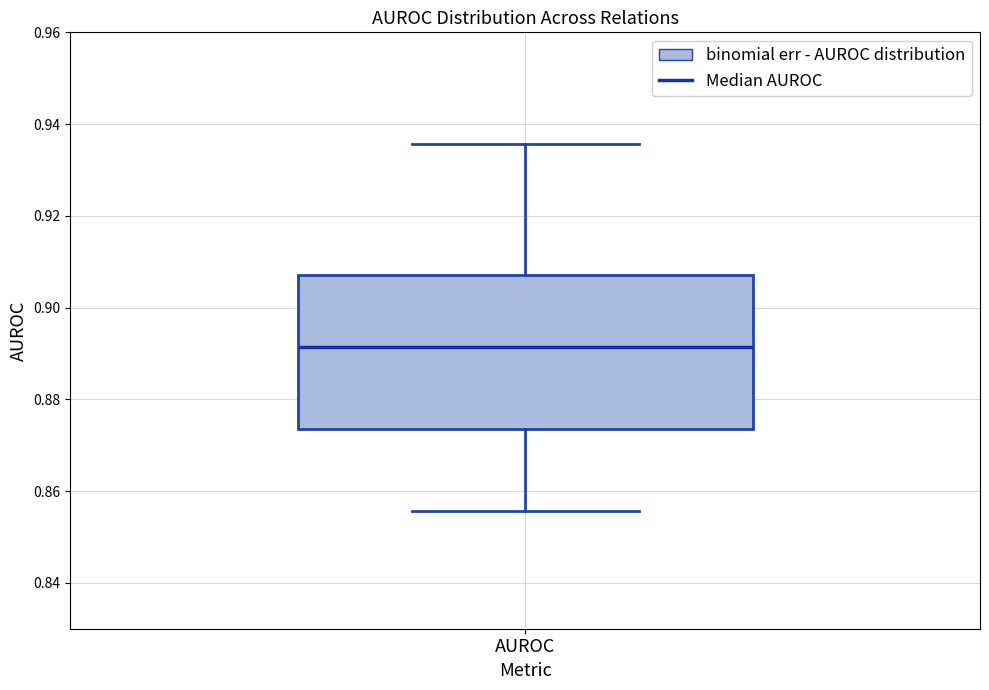

Transcribe this box plot: give where the median line is, the range the box spans, and where the two whiskers end, as read against the y-axis. The values are not printed on the chart, so give them approximately, as read against the axis.

median 0.892, box 0.874 to 0.908, whiskers 0.856 to 0.936